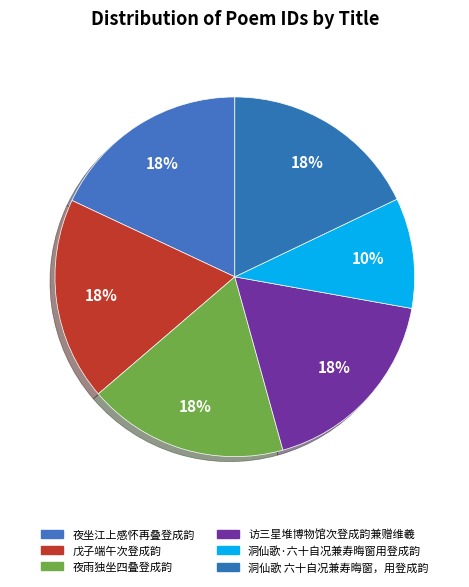

How many segments does this pie chart have?

6